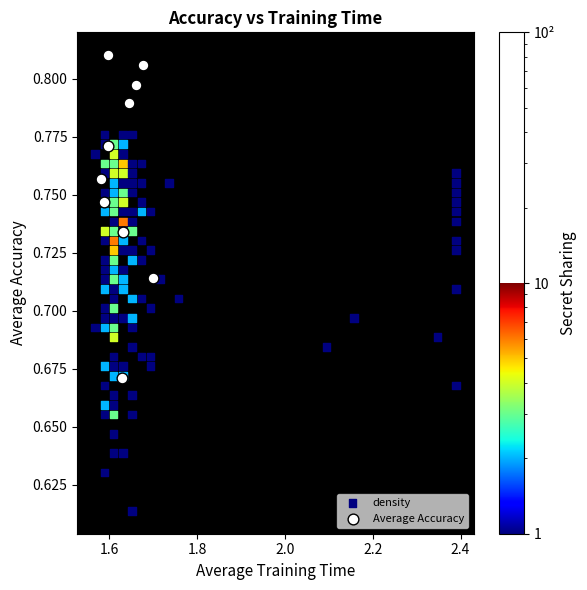

Which series contains the lowest Y value?

density